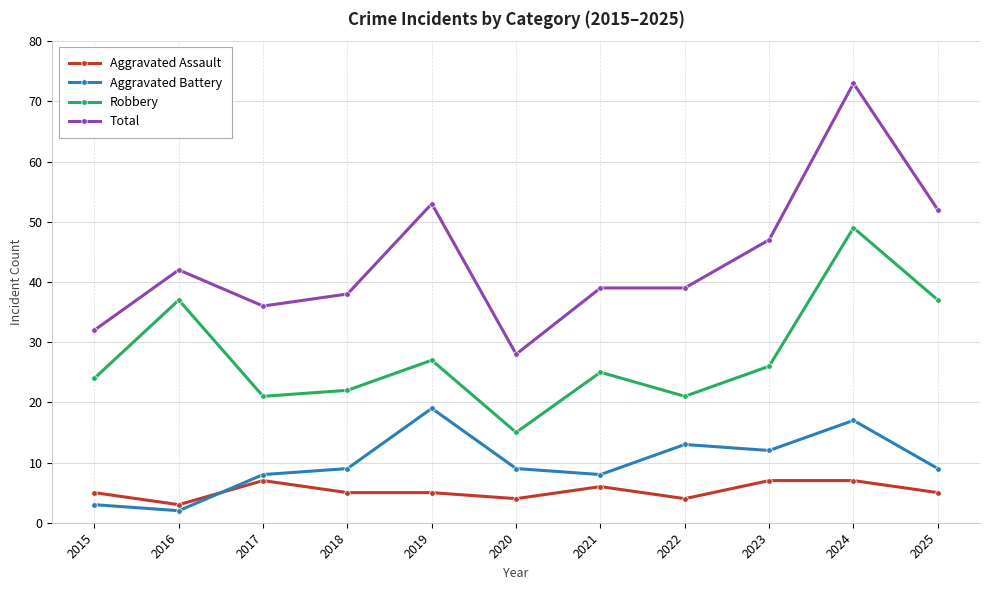

True or false: Total has a value of 52 at 2025.

True